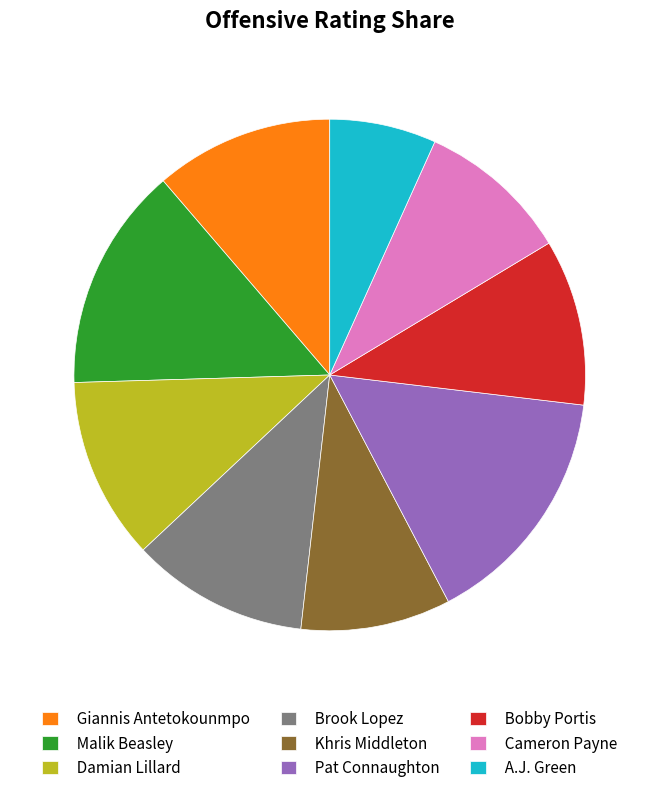

Count the number of slices in the pie.

9